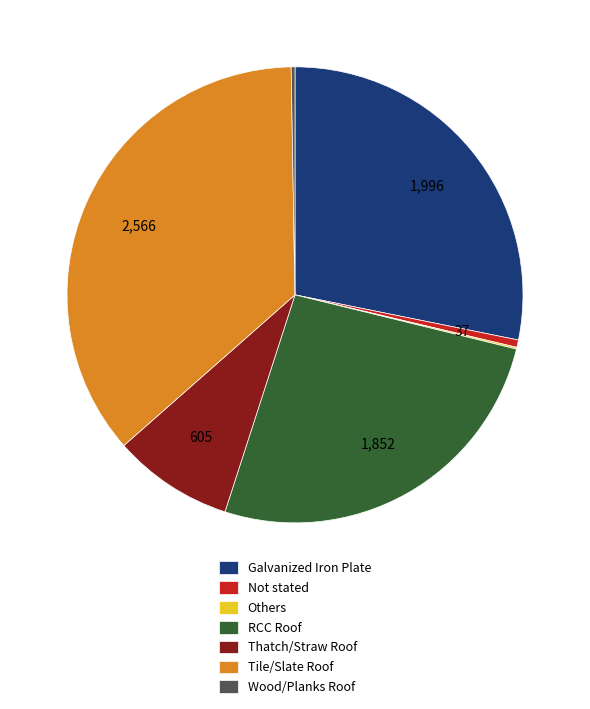

Between Not stated and Tile/Slate Roof, which is larger?

Tile/Slate Roof